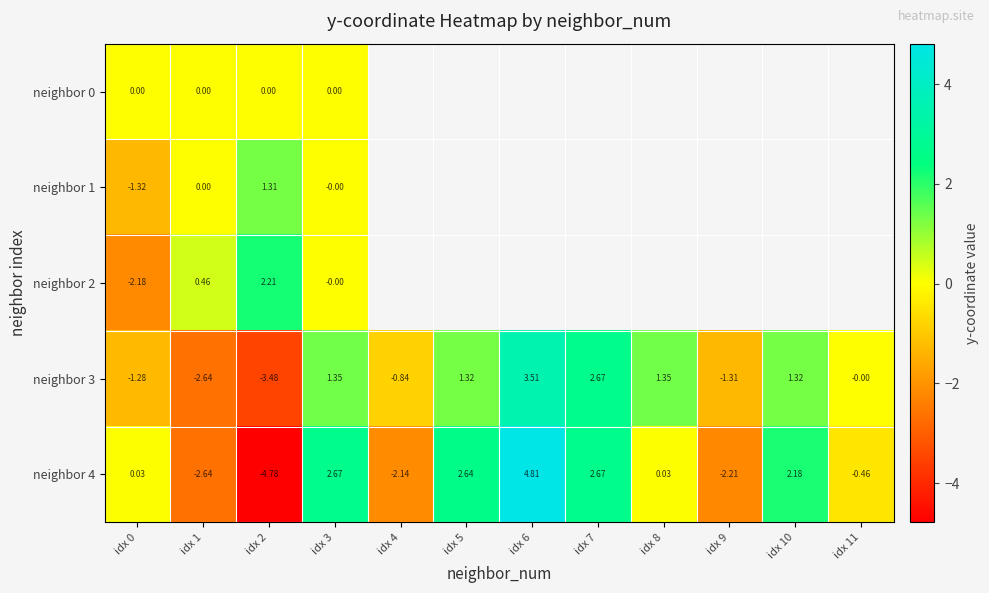

How many categories are shown in the chart?

12